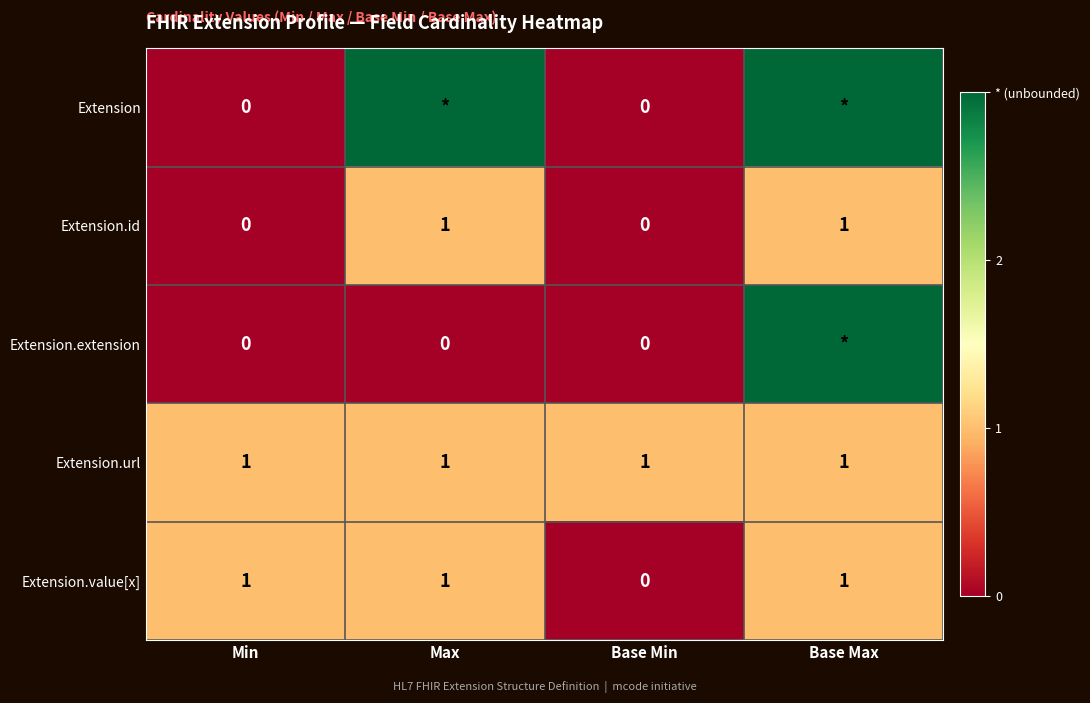

True or false: Extension.id has a value of 0 at Base Max.

False